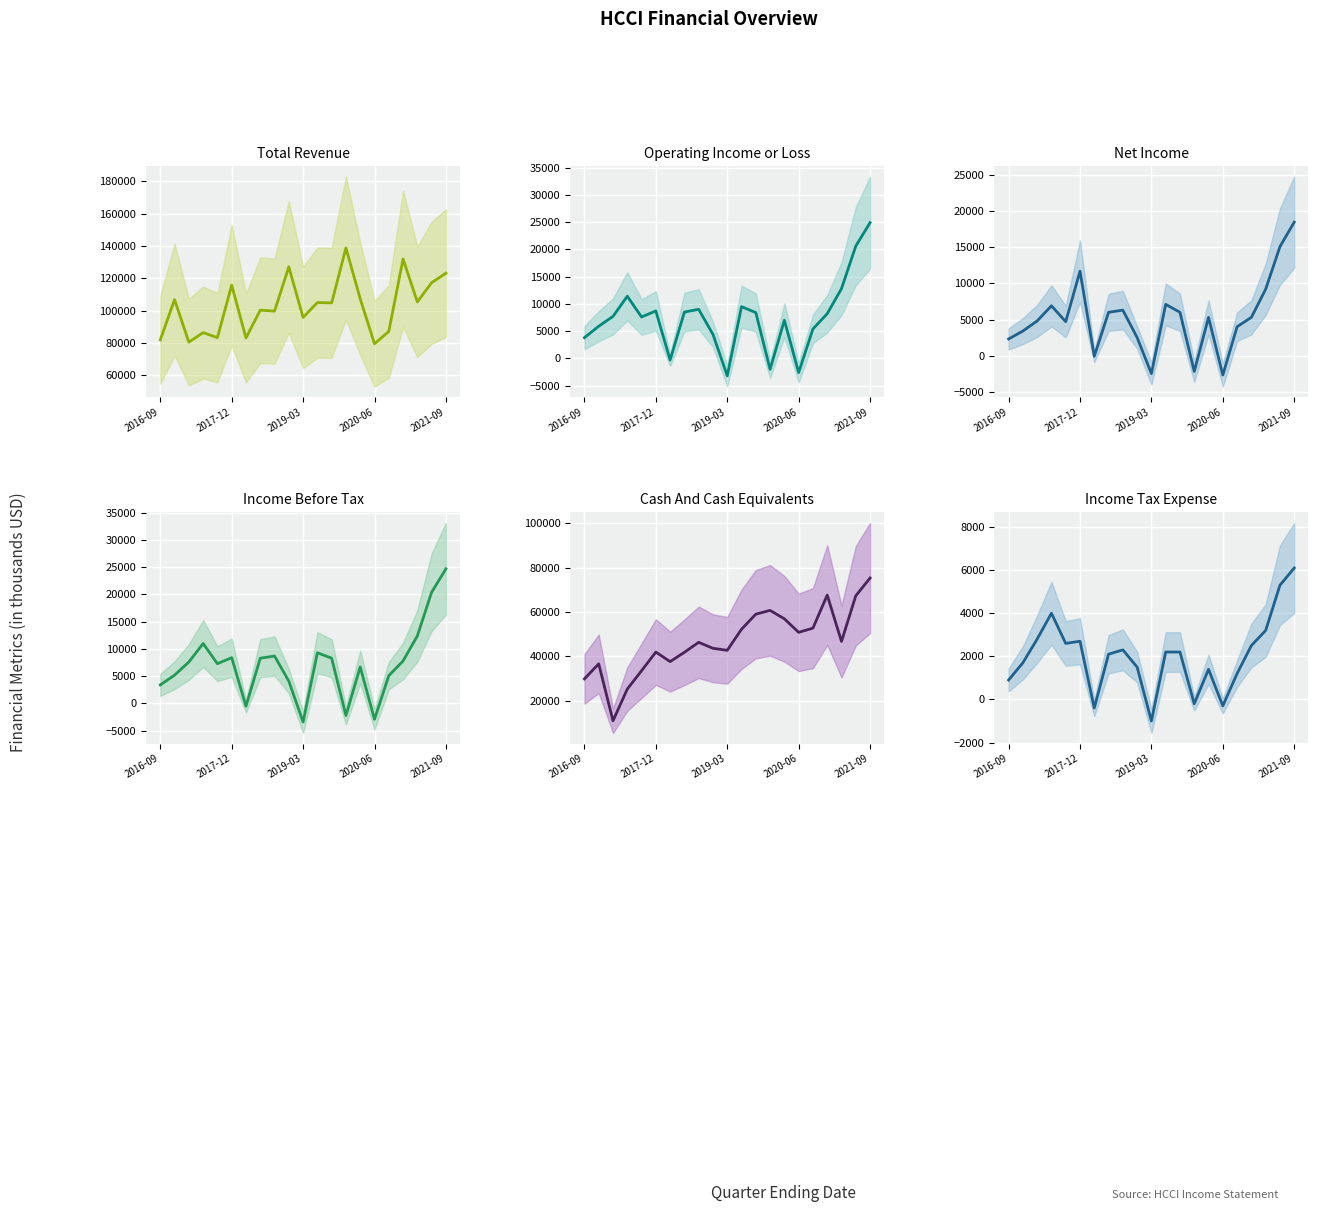

What is the difference between the highest and lowest values at 2019-03?

99200